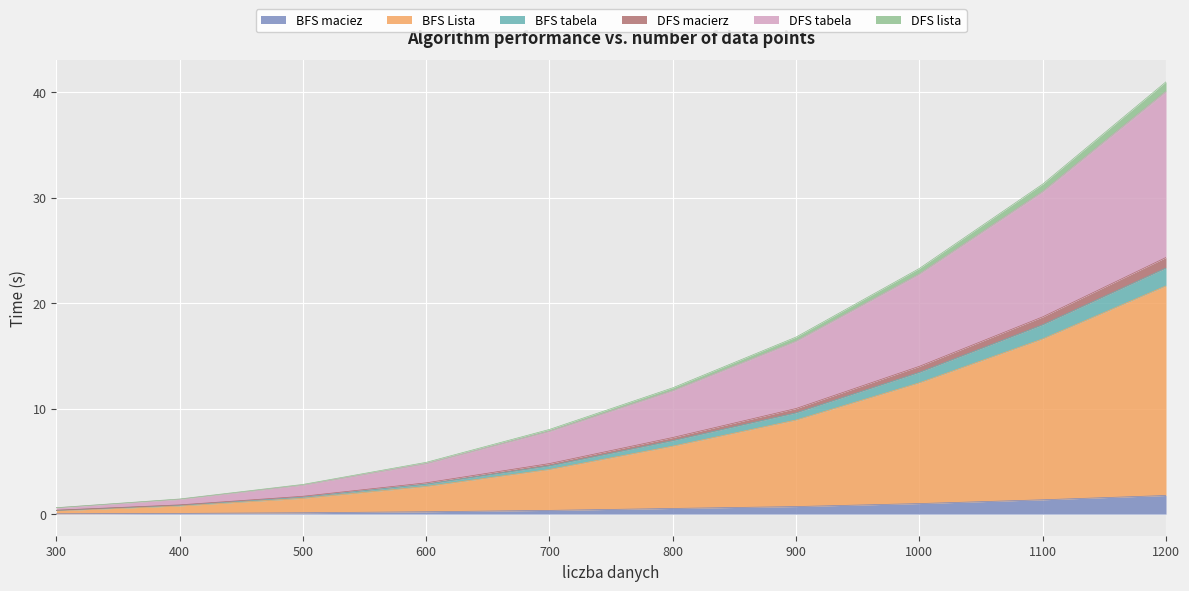

At which category is the sum across all series the highest?

1200